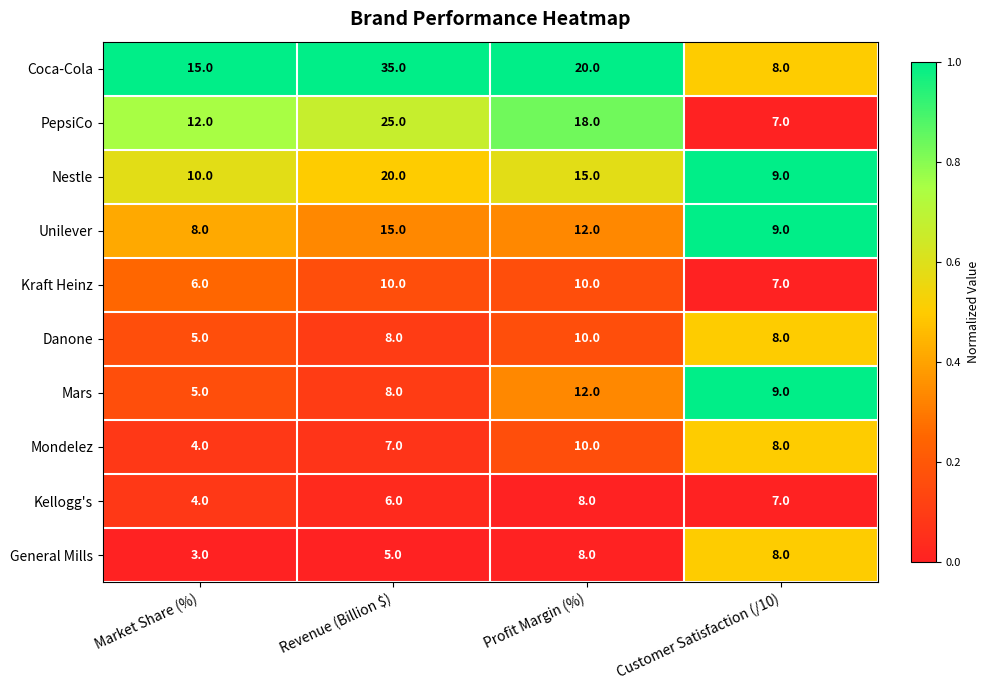

Rank the categories by PepsiCo value from highest to lowest.

Revenue (Billion $), Profit Margin (%), Market Share (%), Customer Satisfaction (/10)